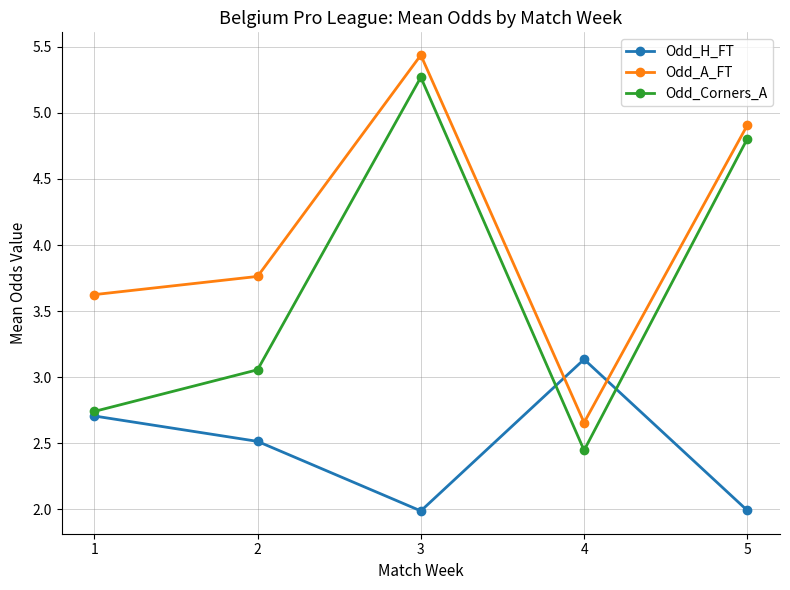

Where do Odd_Corners_A and Odd_H_FT first cross each other?

3 and 4